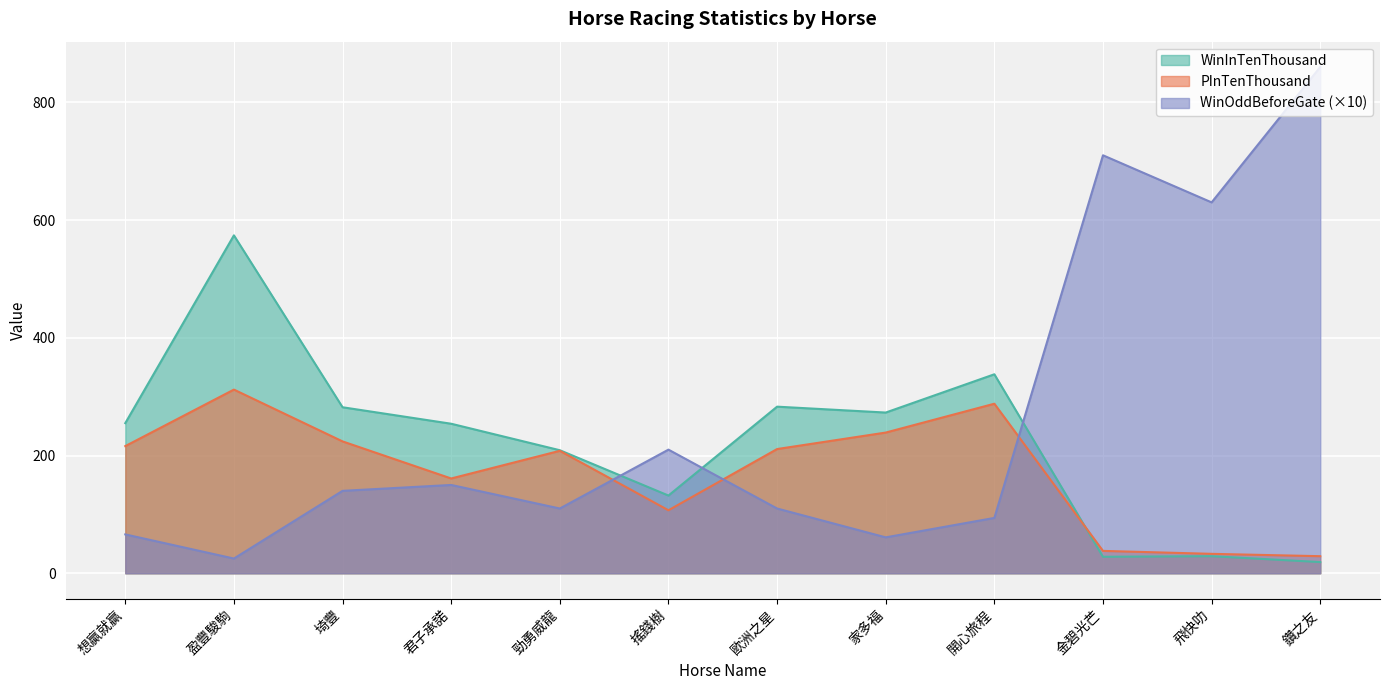

Reading left to right, extract all data points from this chart.

WinInTenThousand: 255	574	282	254	209	132	283	273	338	28	29	19
PInTenThousand: 216	312	224	161	208	107	211	239	288	38	33	29
WinOddBeforeGate: 66	25	140	150	110	210	110	61	94	710	630	860